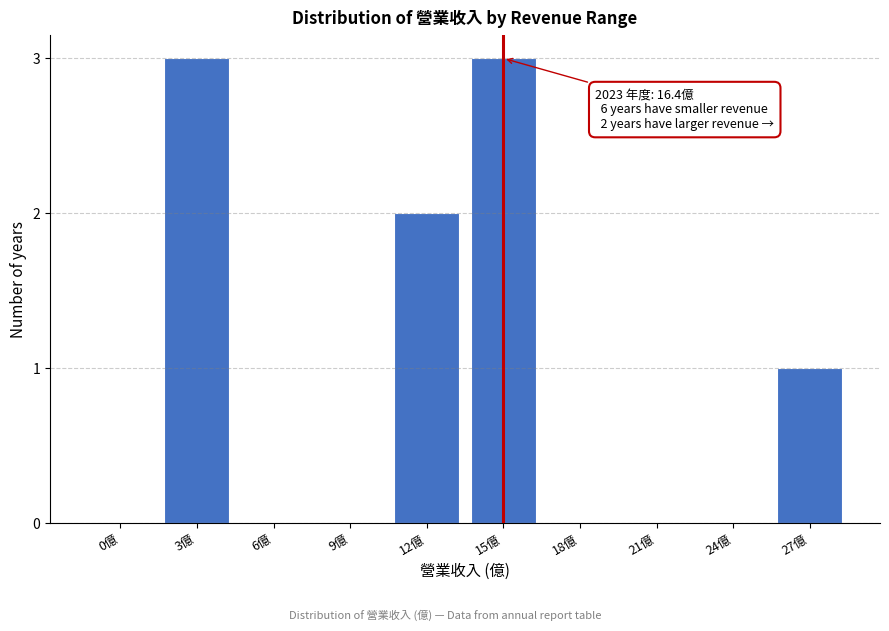

Reading right to left, list all the values displayed in this chart.

27億=1	24億=0	21億=0	18億=0	15億=3	12億=2	9億=0	6億=0	3億=3	0億=0